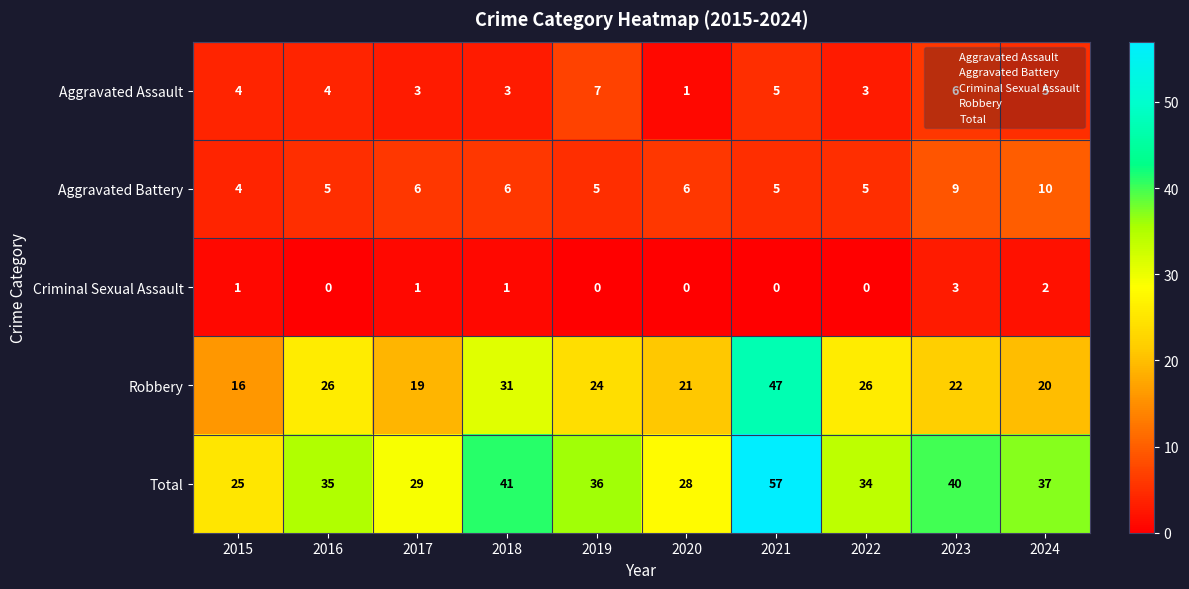

True or false: Aggravated Assault has a value of 2 at 2022.

False